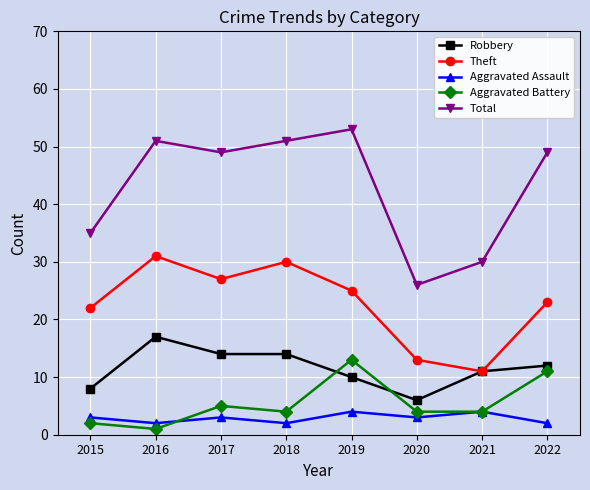

What is the difference between the maximum and second lowest values in the Total series?

23